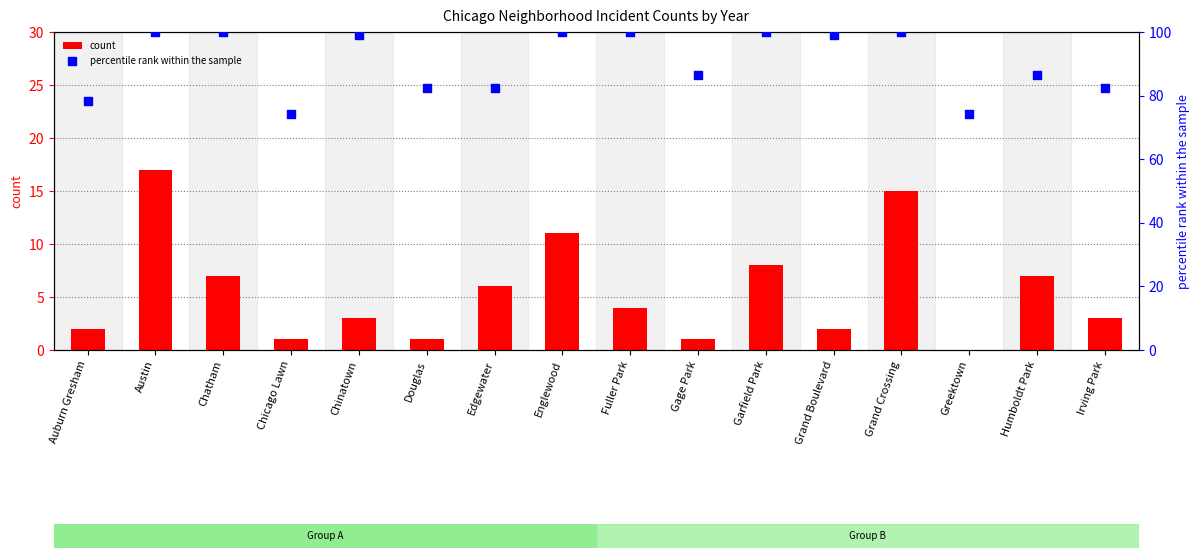

Which series has the largest total across all categories?

percentile rank within the sample